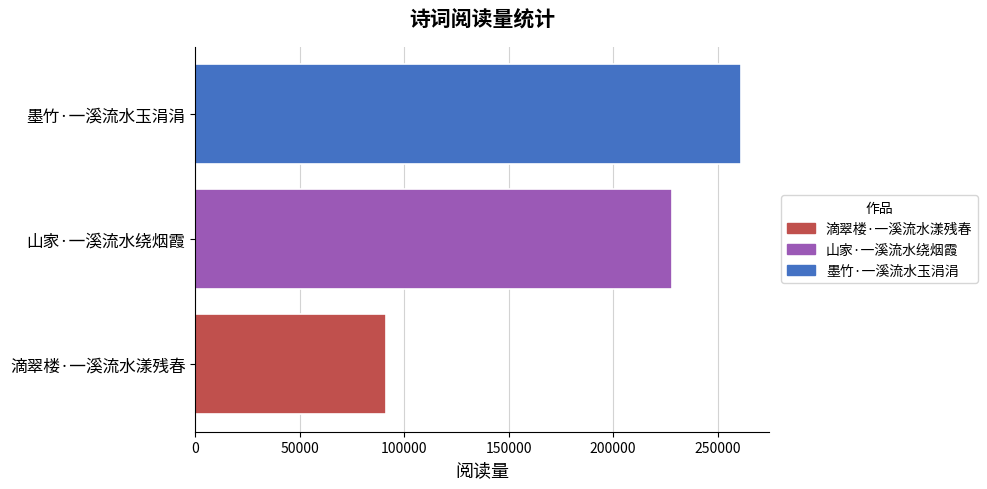

Rank the categories by value from highest to lowest.

墨竹·一溪流水玉涓涓, 山家·一溪流水绕烟霞, 滴翠楼·一溪流水漾残春